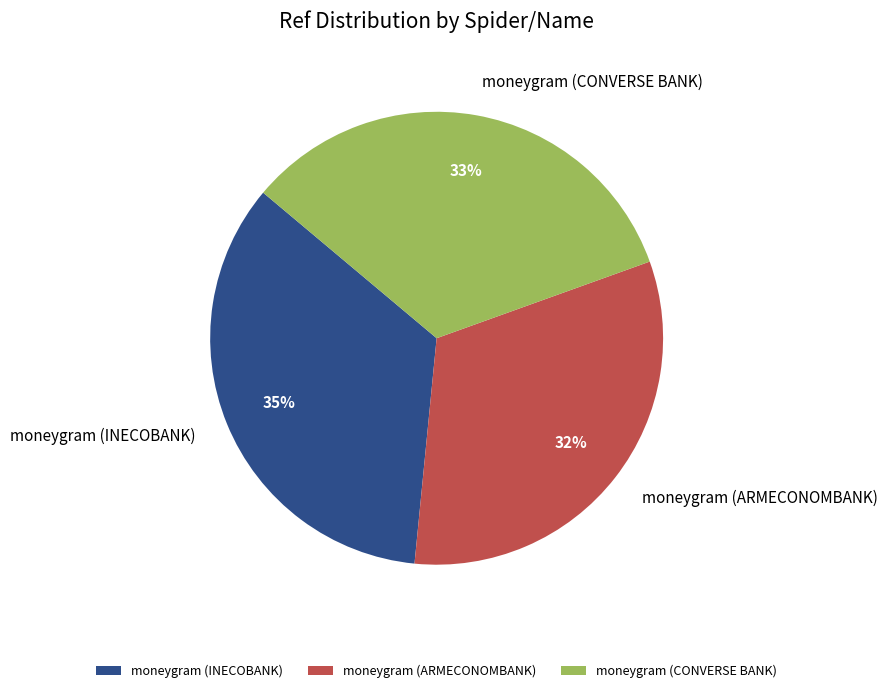

Is there a majority slice in this chart?

No